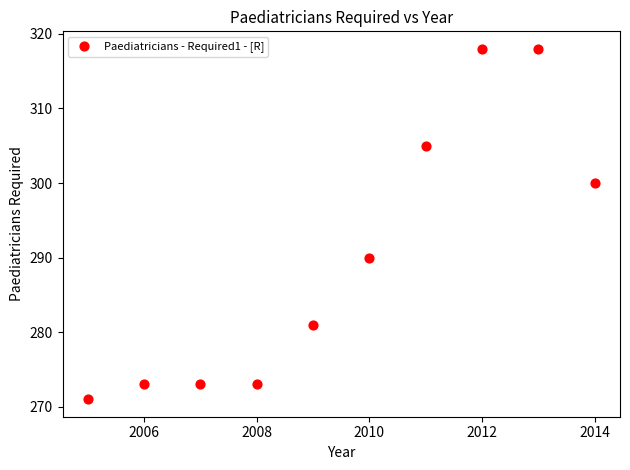

What is the average Y value?

290